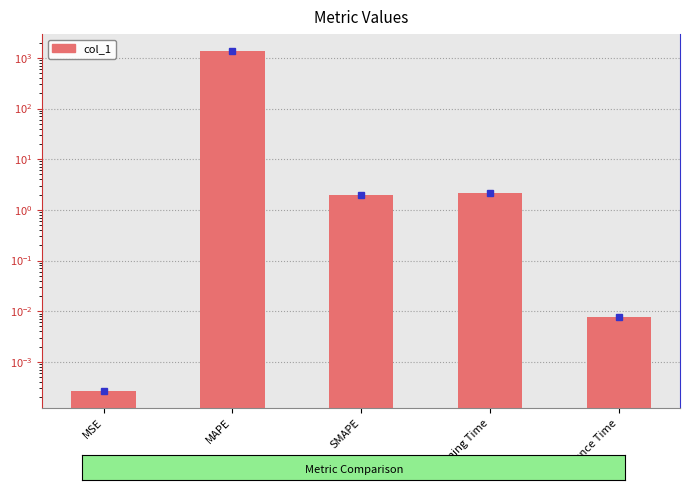

Reading left to right, what are all the values shown in this chart?

0.0	1356.7	2.0	2.2	0.0